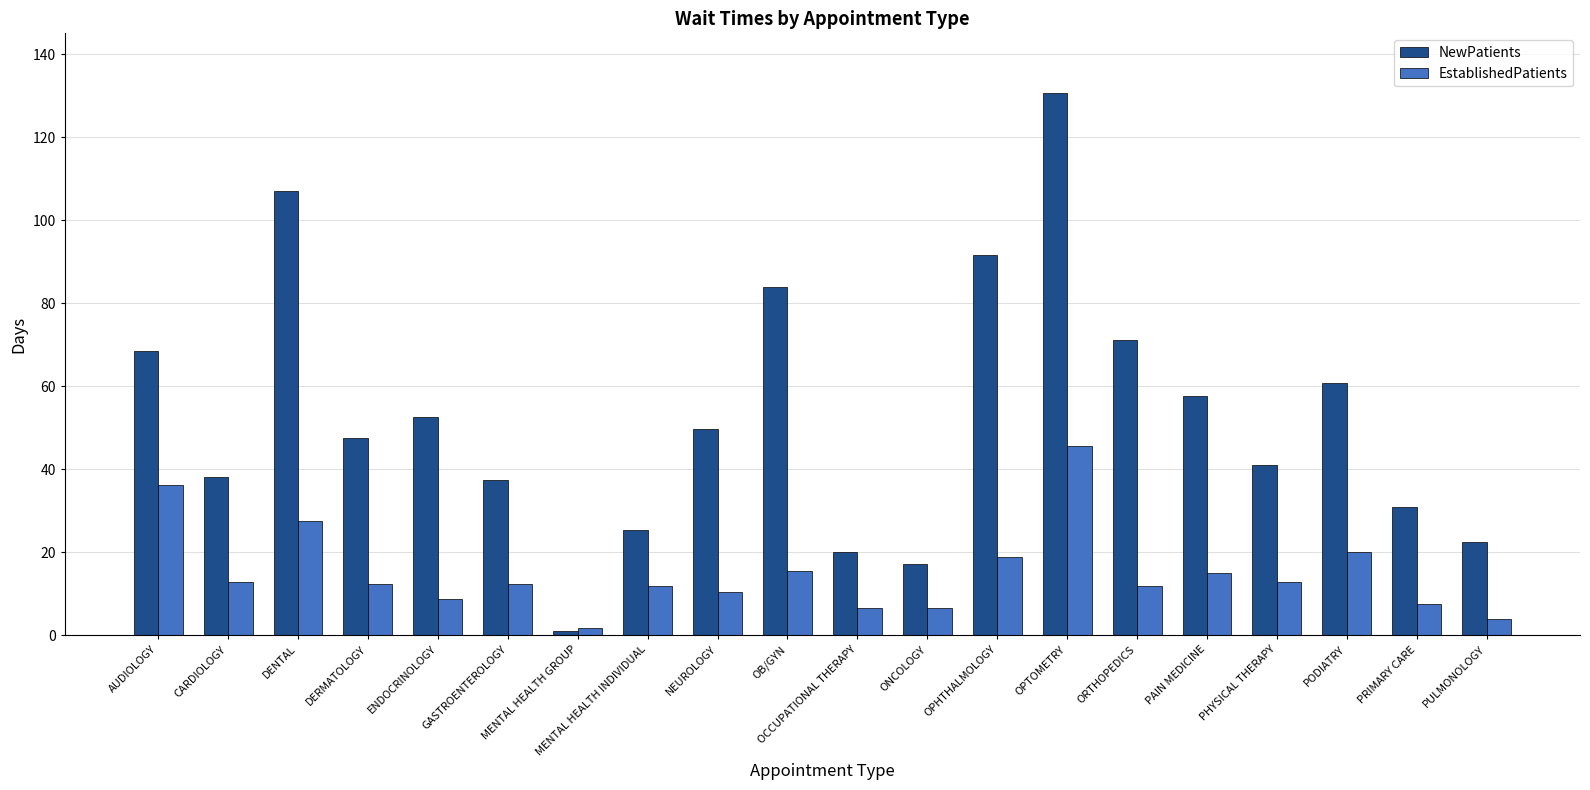

What is the average value of the EstablishedPatients series?

14.9